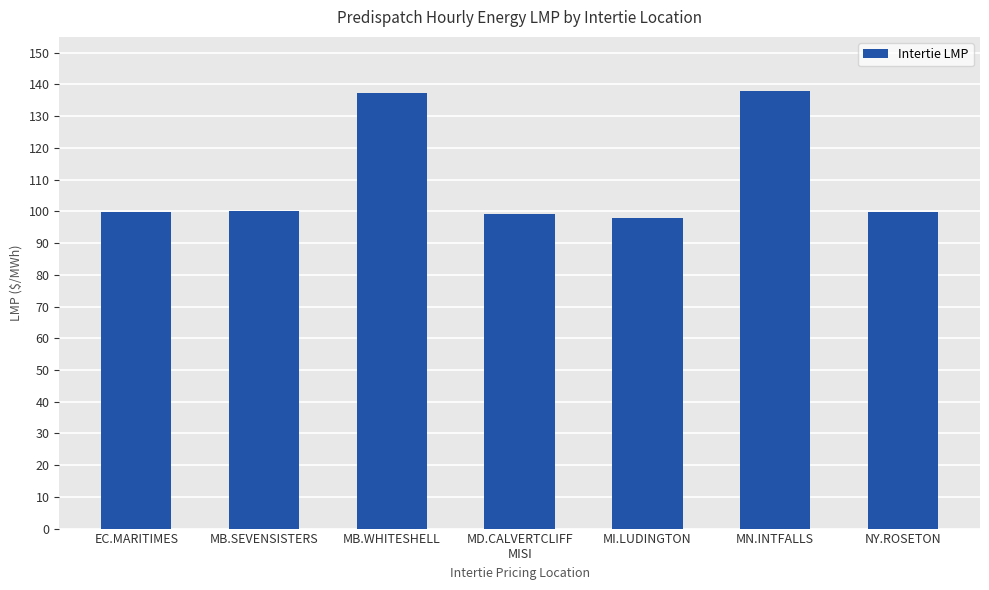

What is the sum of all values?

772.0